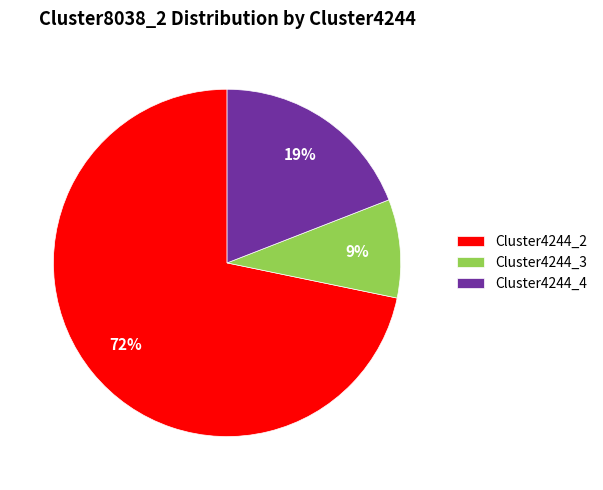

How many slices are in this pie chart?

3